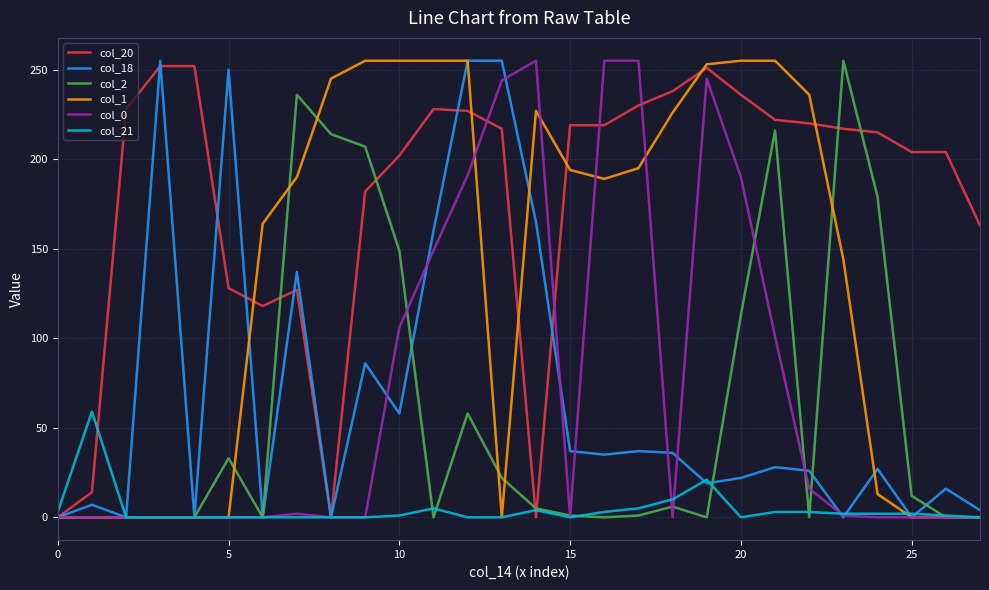

Which series has the largest total across all categories?

col_20